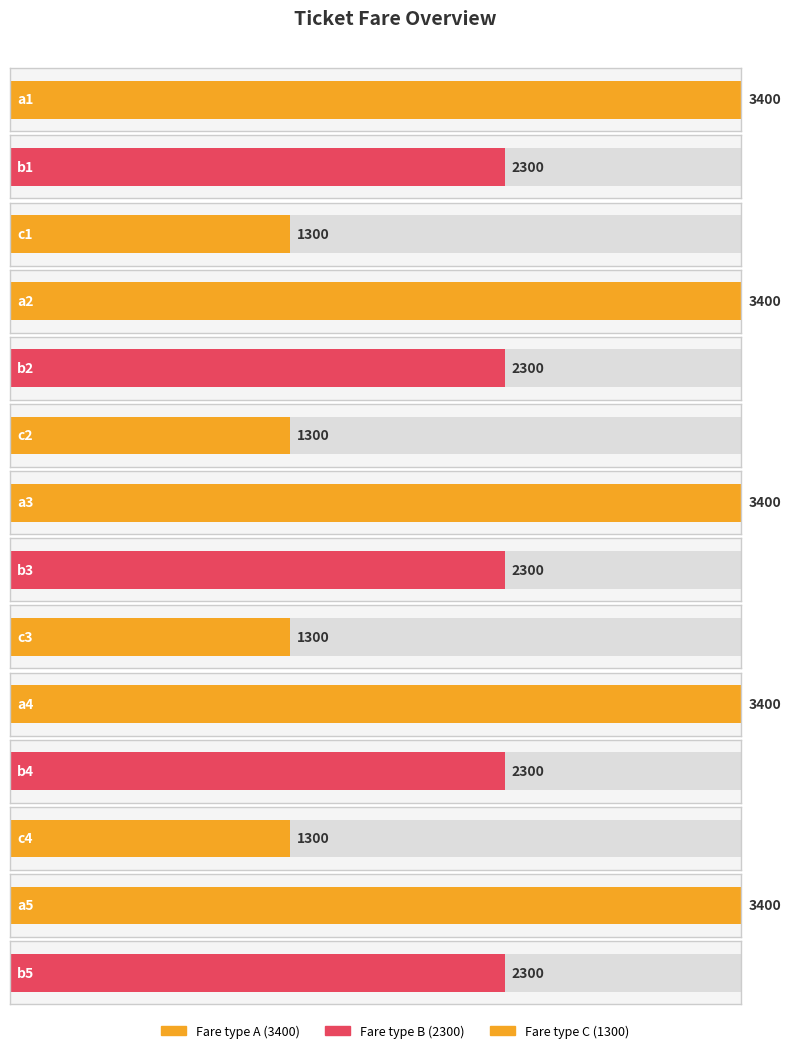

At which label does the data first exceed 2300?

a1